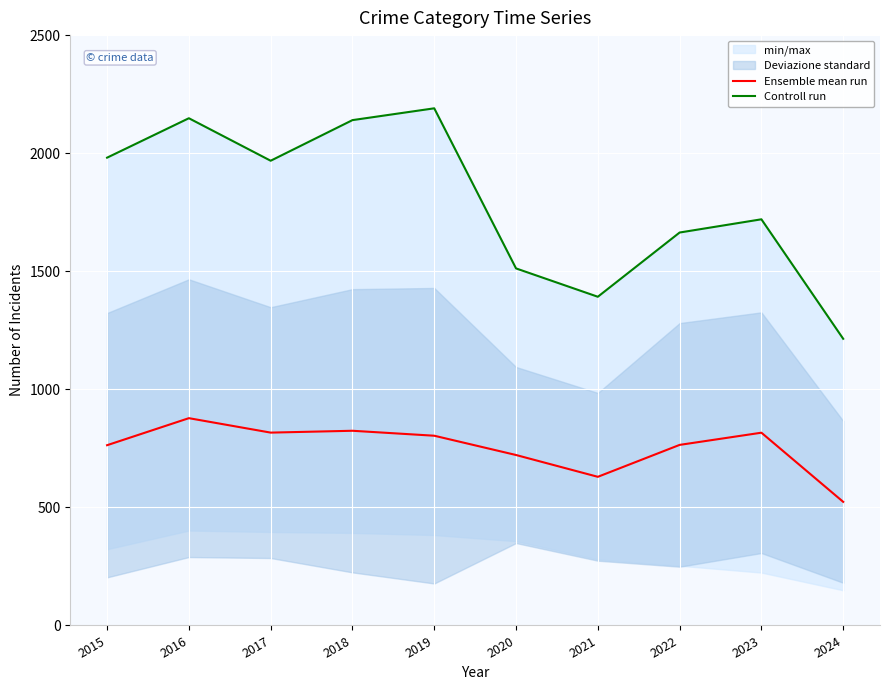

Rank the series by their average value, from highest to lowest.

Controll run, Ensemble mean run